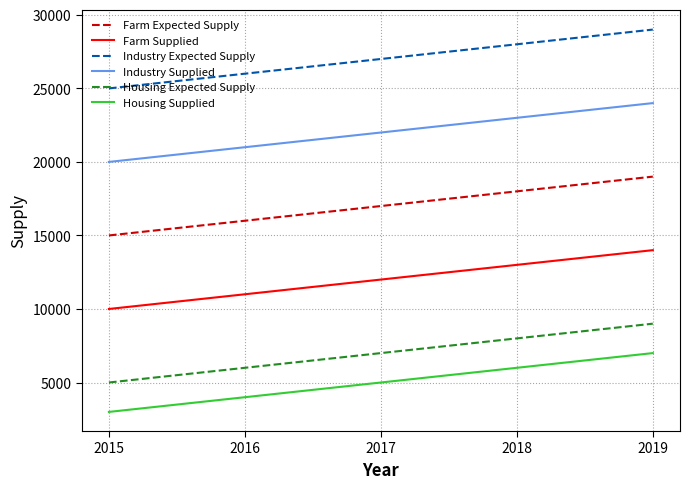

At which category is the sum across all series the highest?

2019